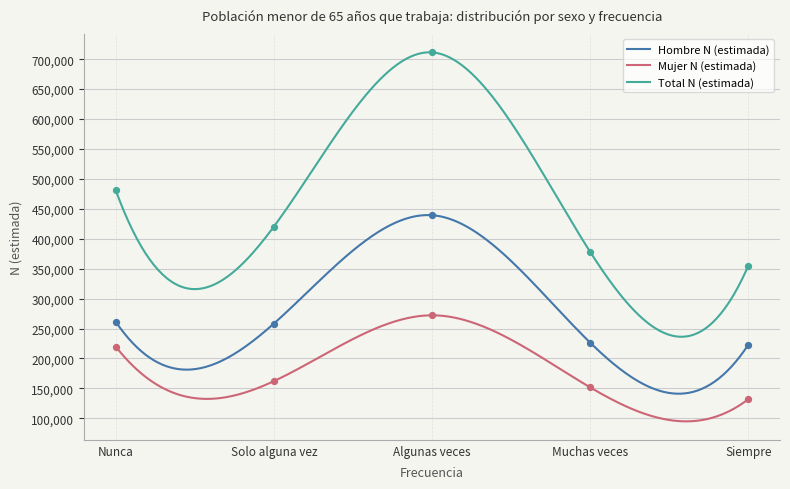

Which series contains the lowest Y value?

Mujer N (estimada)